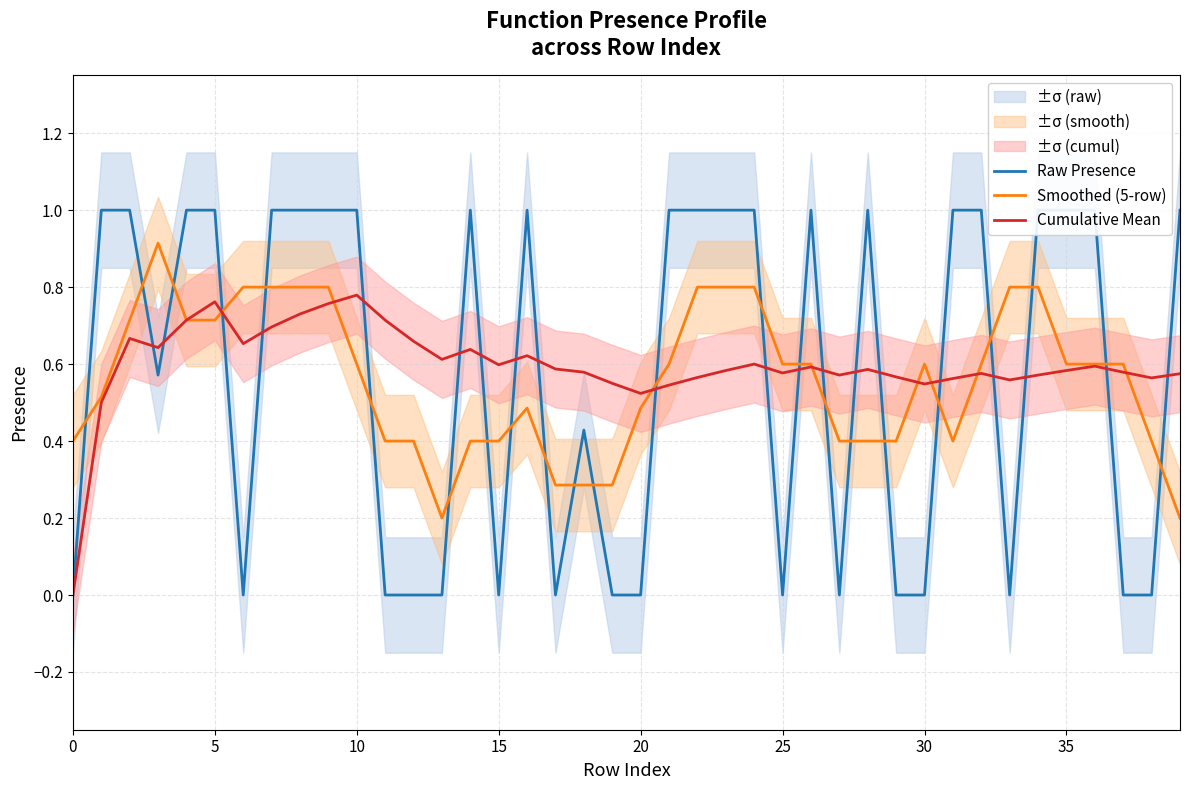

How many lines are shown in the chart?

3